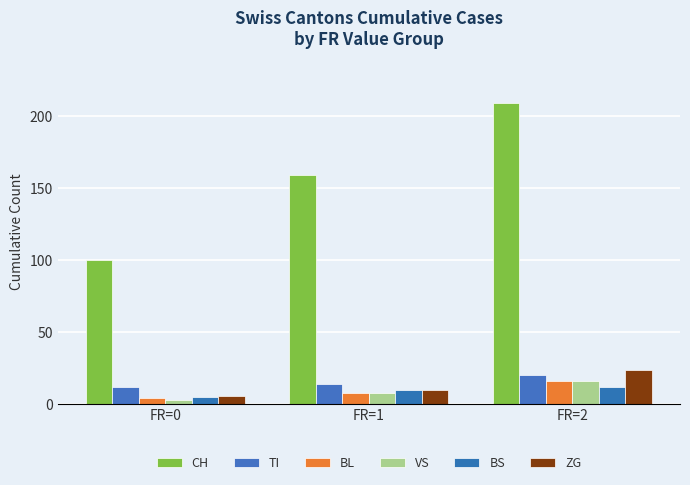

Is it true that ZG equals 3 at FR=0?

False